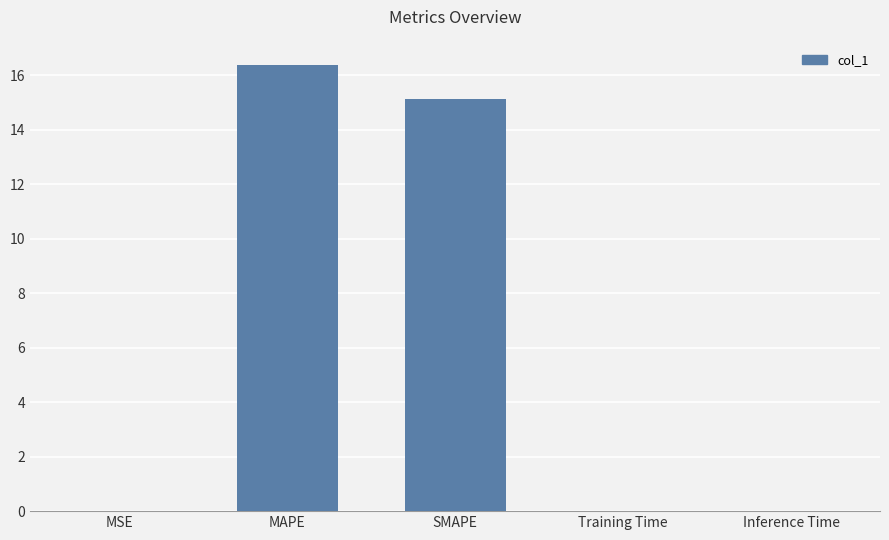

At which label is the value closest to 8?

SMAPE